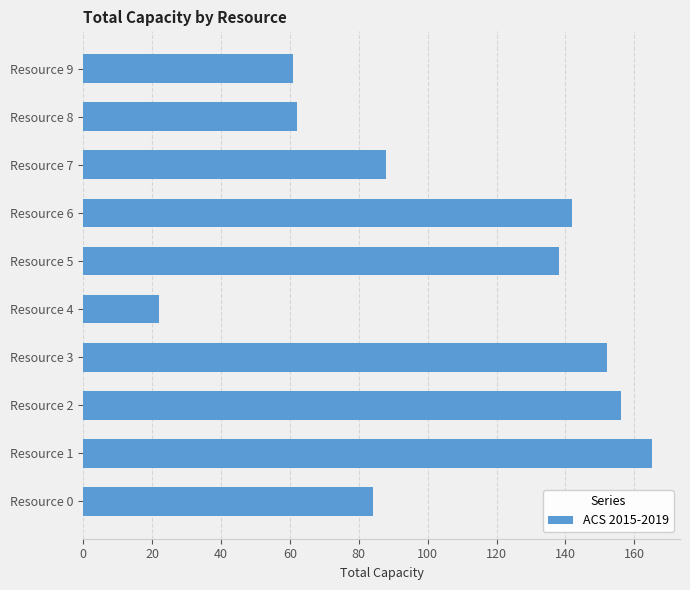

Read the value at Resource 3, to the nearest 10.

150